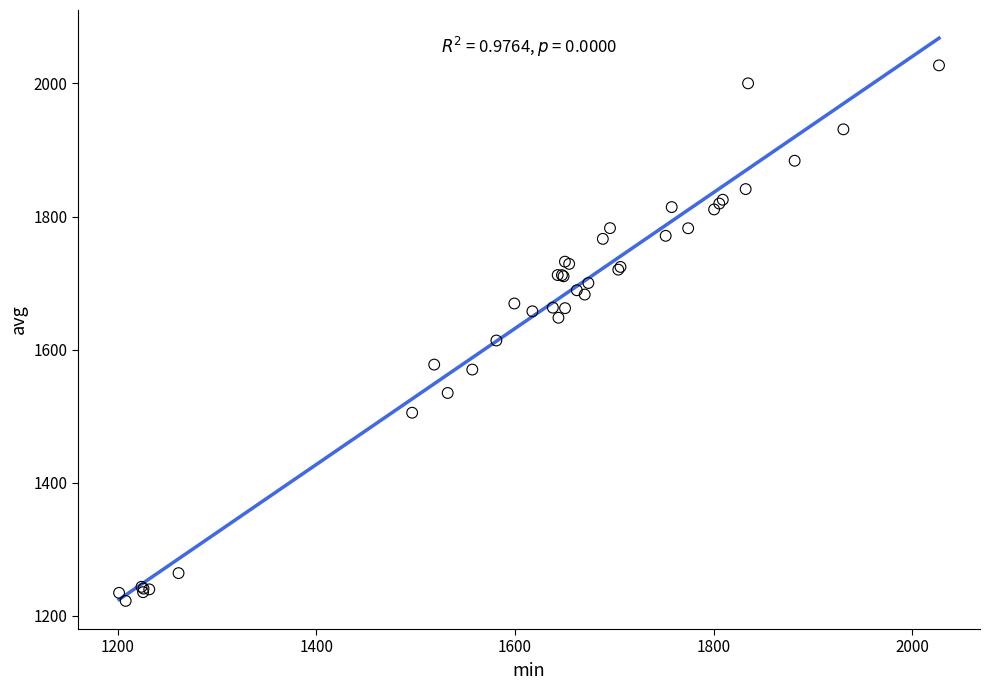

What Y value in the scatter plot is closest to 1624?

1613.7